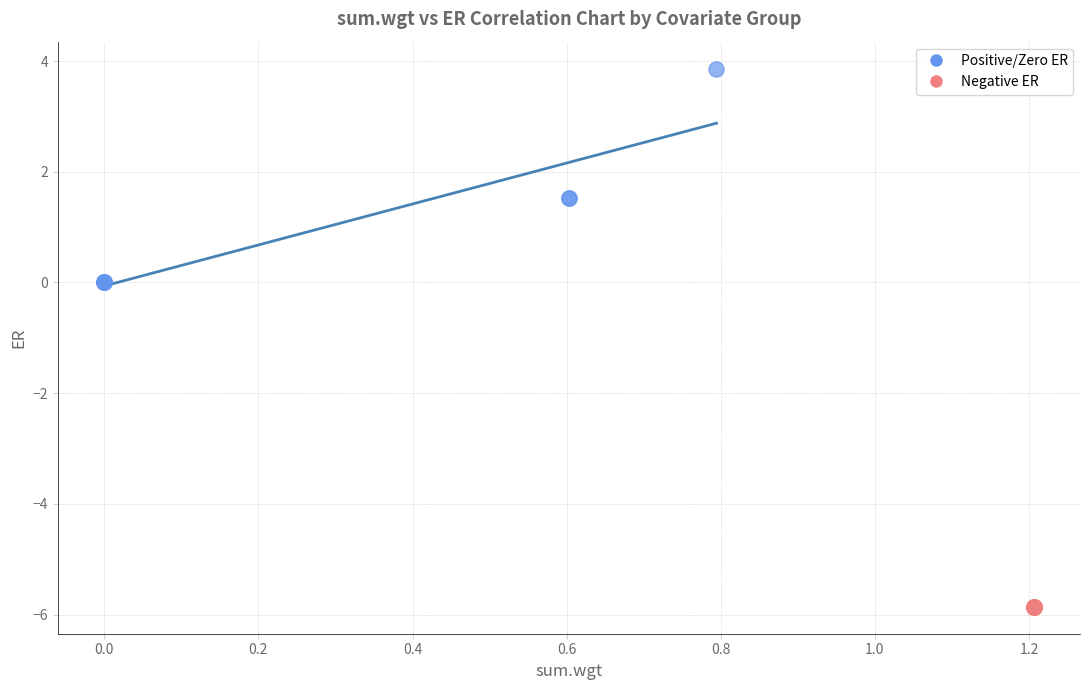

What are all the series names shown in the legend?

Positive/Zero ER, Negative ER